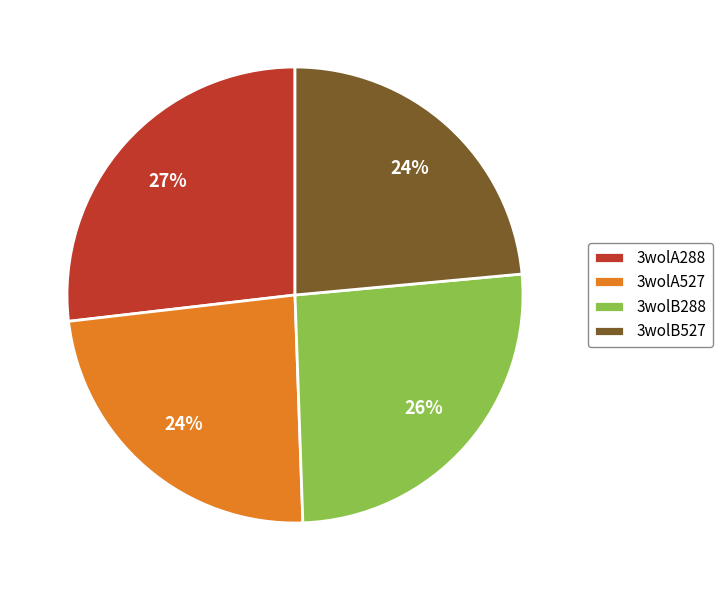

How many segments does this pie chart have?

4